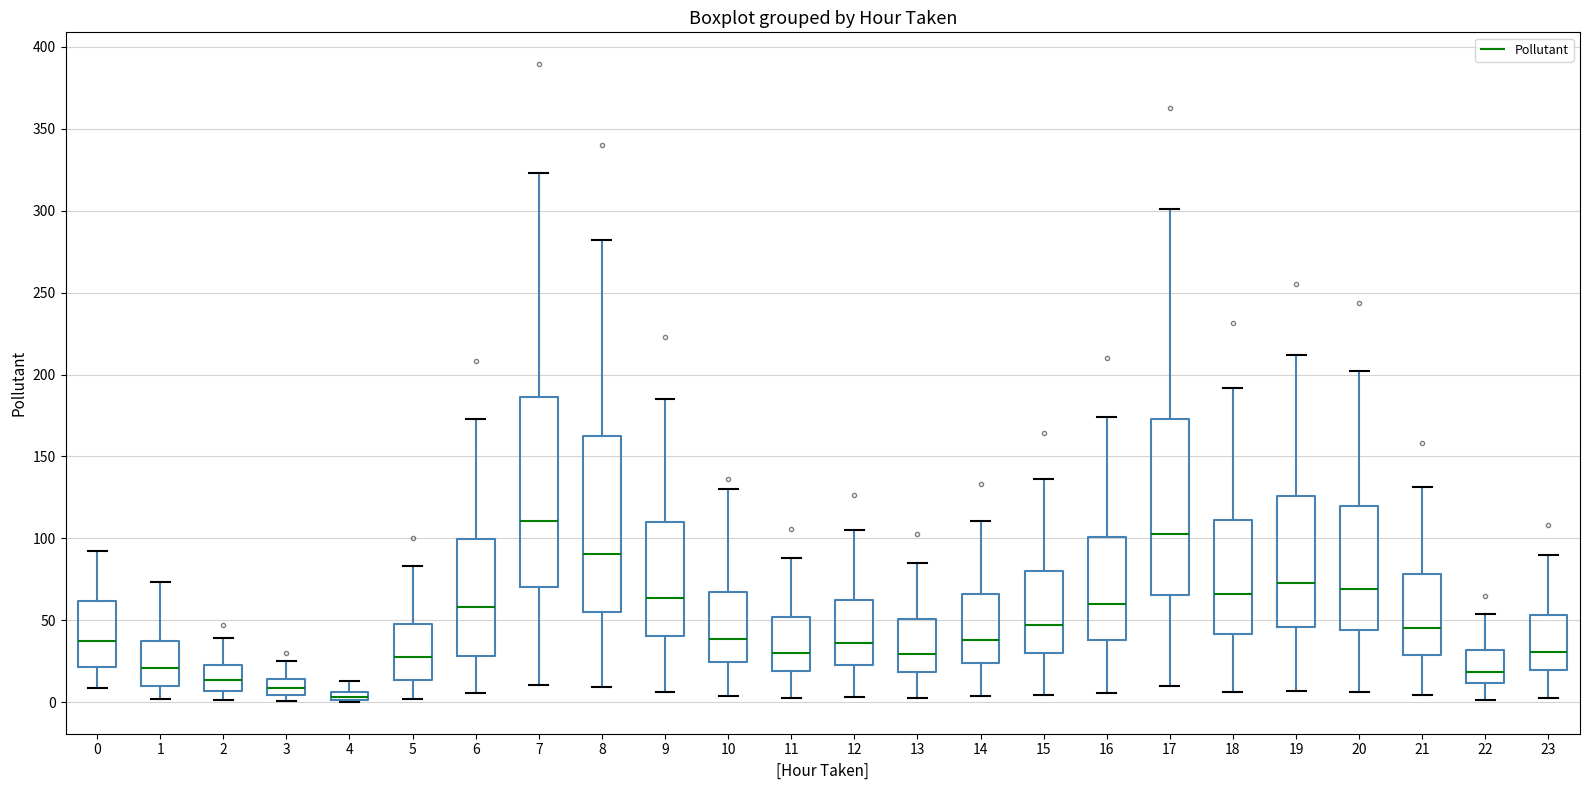

Which box is the tallest, from its lower edge to its upper edge?

7